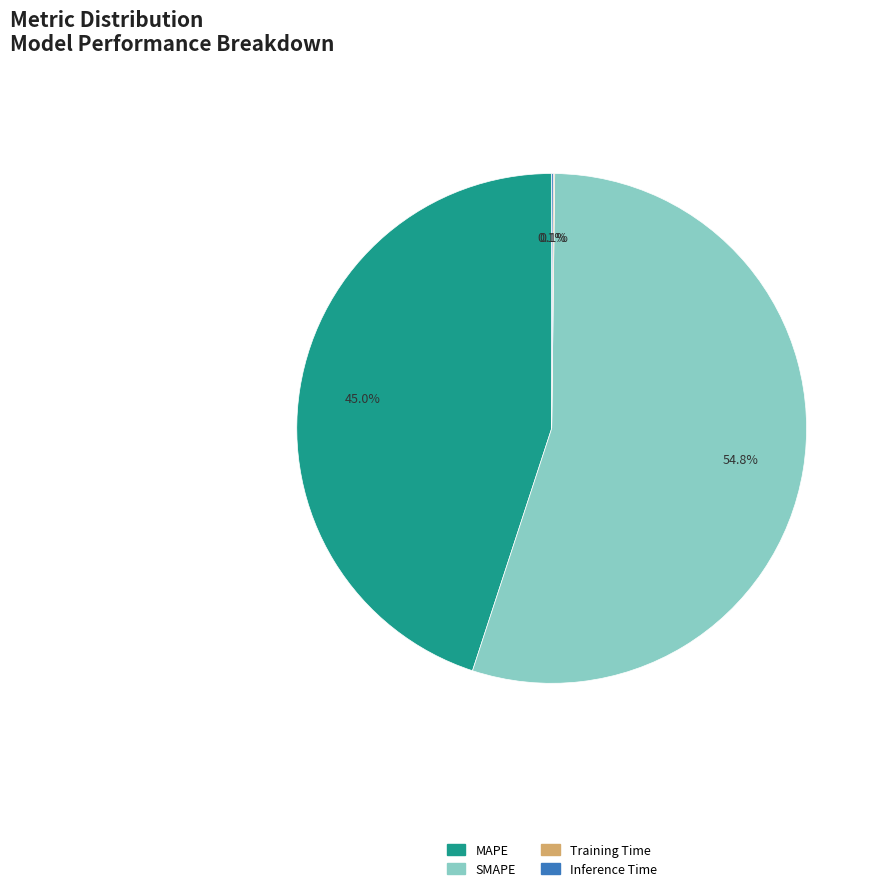

What percentage is NOT represented by SMAPE?

45.2%